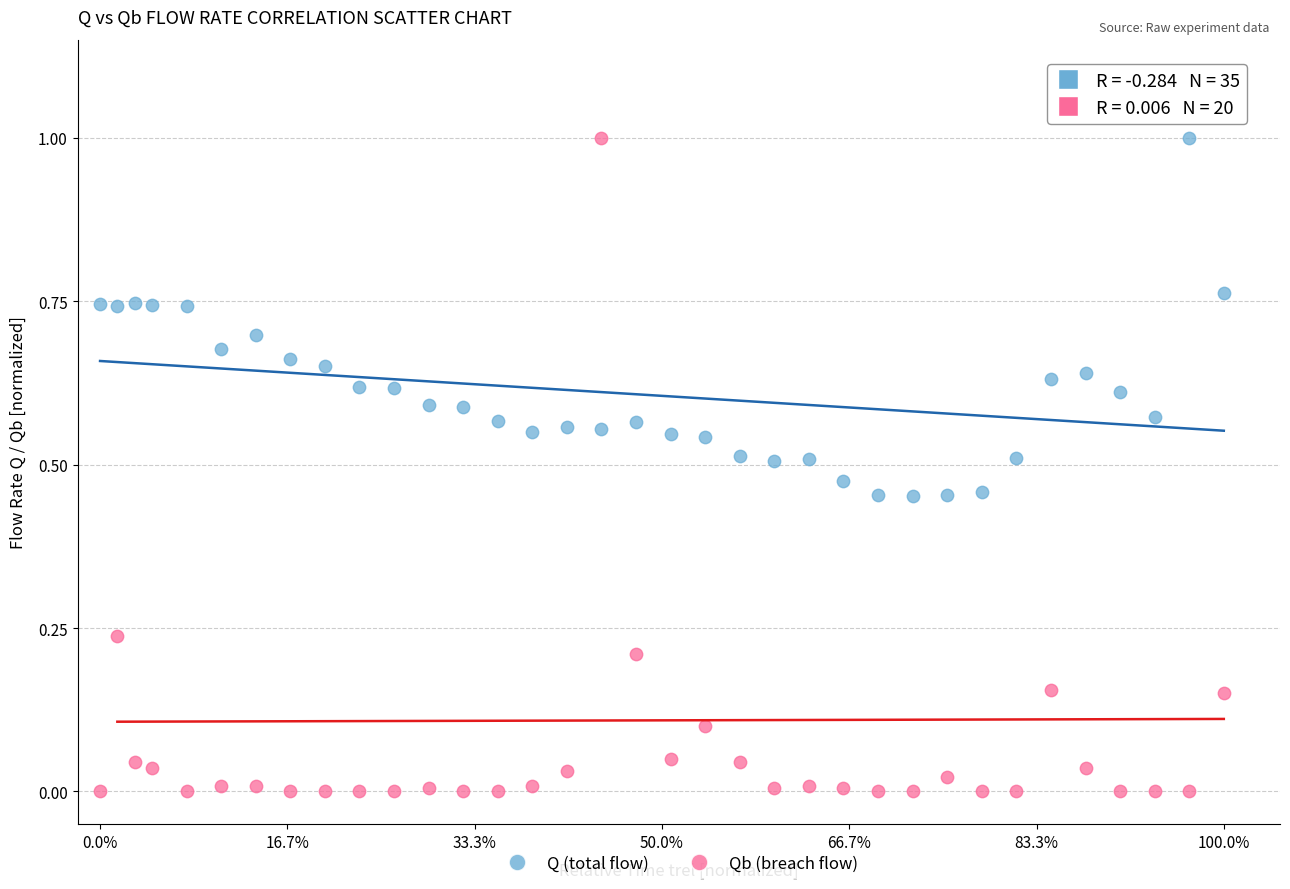

What is the X range (max minus min) for the scatter plot?

1.0